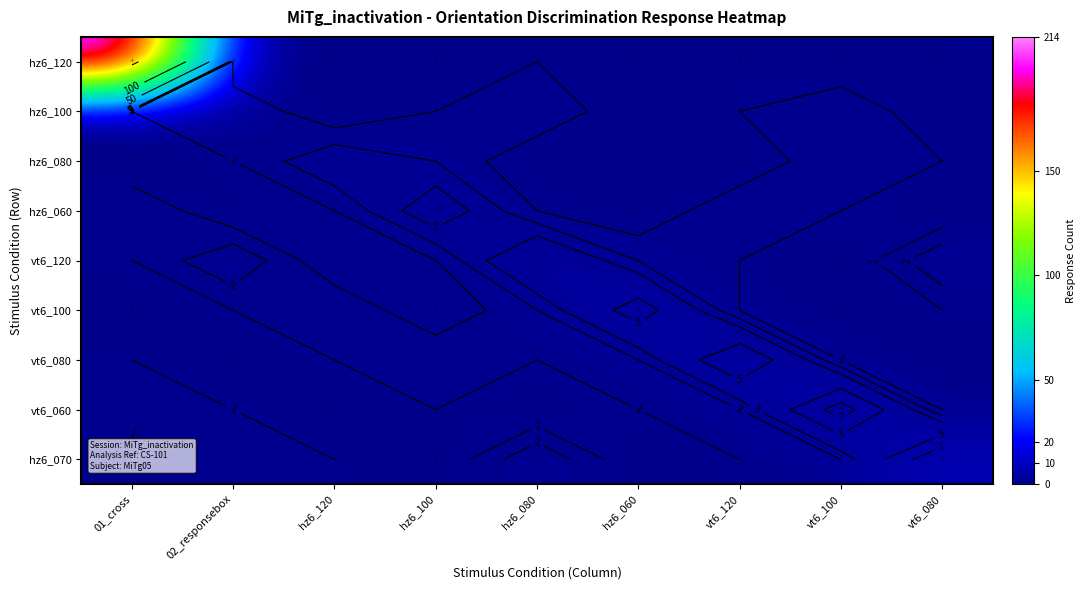

At vt6_100, list the series in order from largest to smallest.

vt6_060, hz6_100, hz6_080, hz6_070, hz6_060, vt6_080, hz6_120, vt6_120, vt6_100